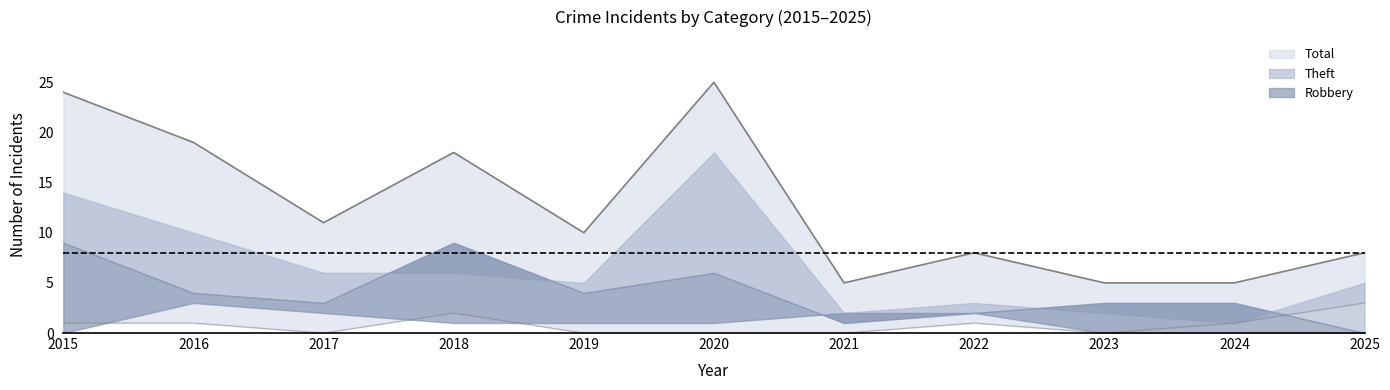

True or false: Aggravated Battery has a value of 2 at 2025.

False